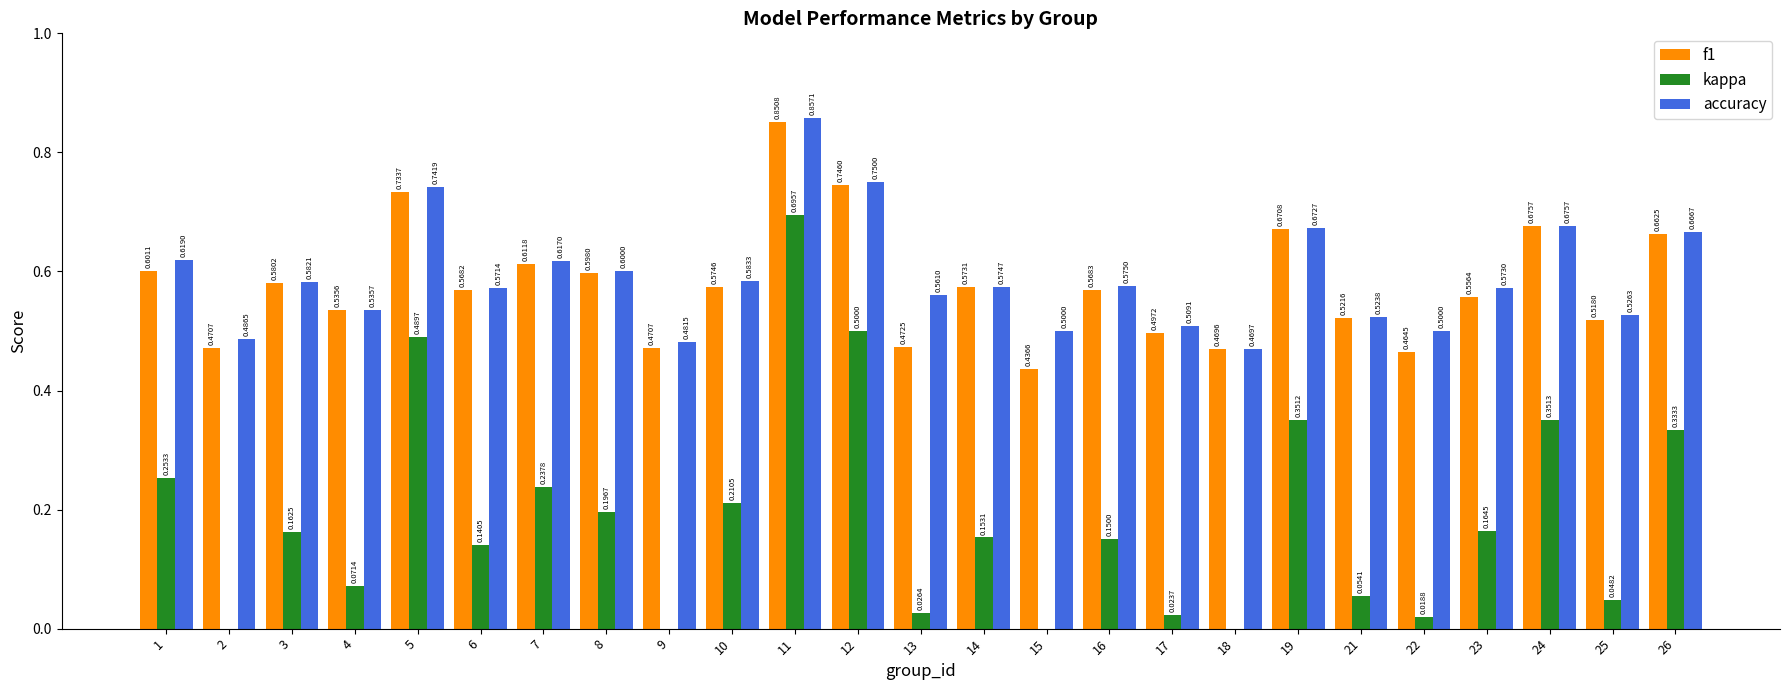

What is the average value of the f1 series?

0.6